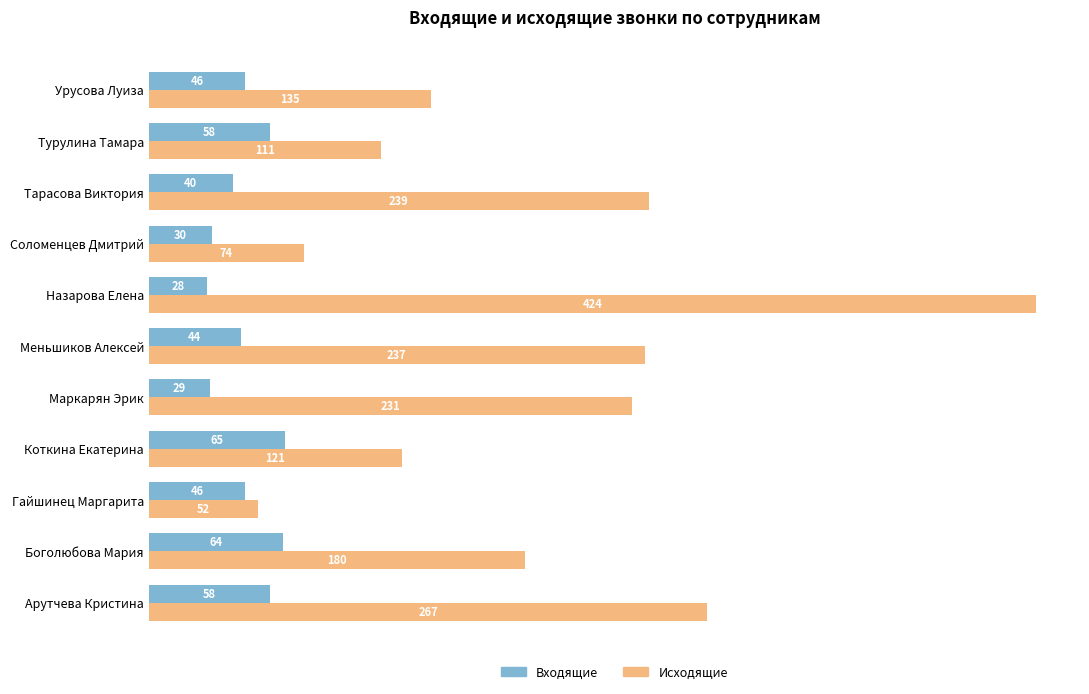

What is the difference between the maximum and minimum values in the Исходящие series?

372